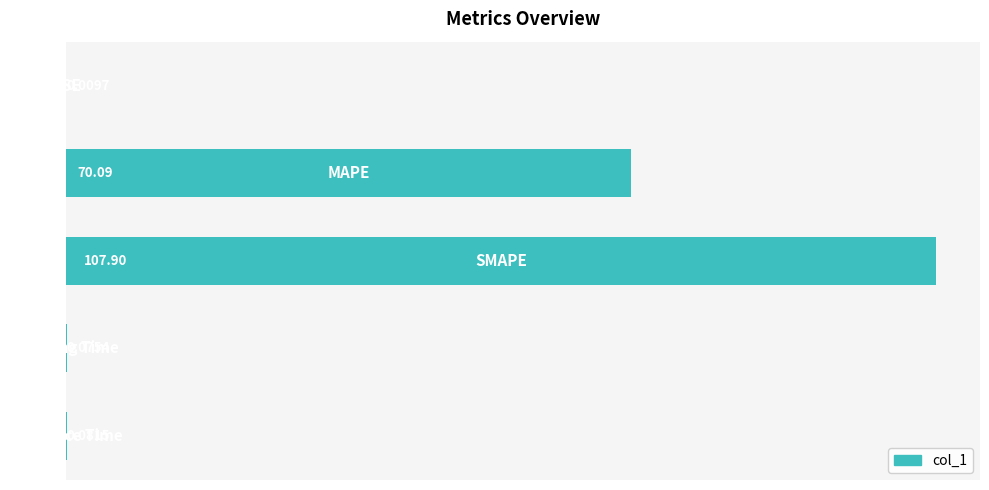

What is the sum of all values?

178.2